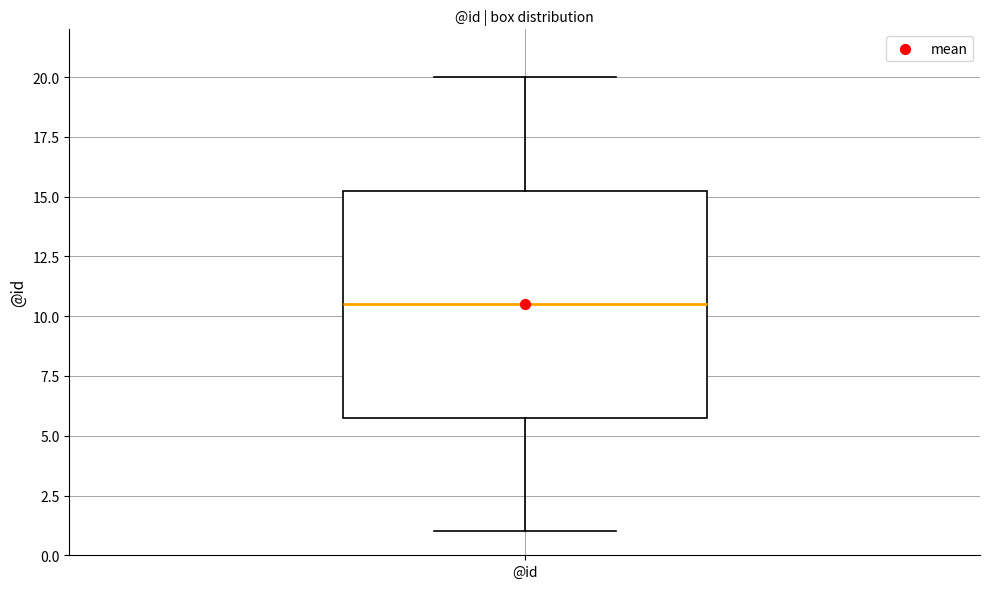

Read this box plot against the y-axis: the position of the median line, the range covered by the box, and the ends of both whiskers. The values are not printed on the chart, so give them approximately, as read against the axis.

median 10.5, box 6.0 to 15.5, whiskers 1.0 to 20.0